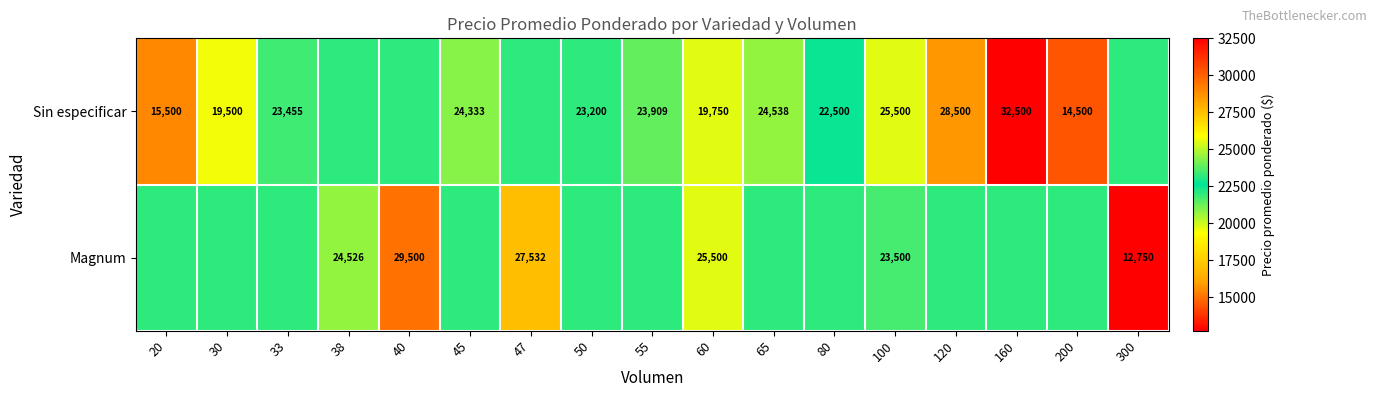

Is the value of Magnum at 100 greater than the value of Sin especificar at 60?

Yes